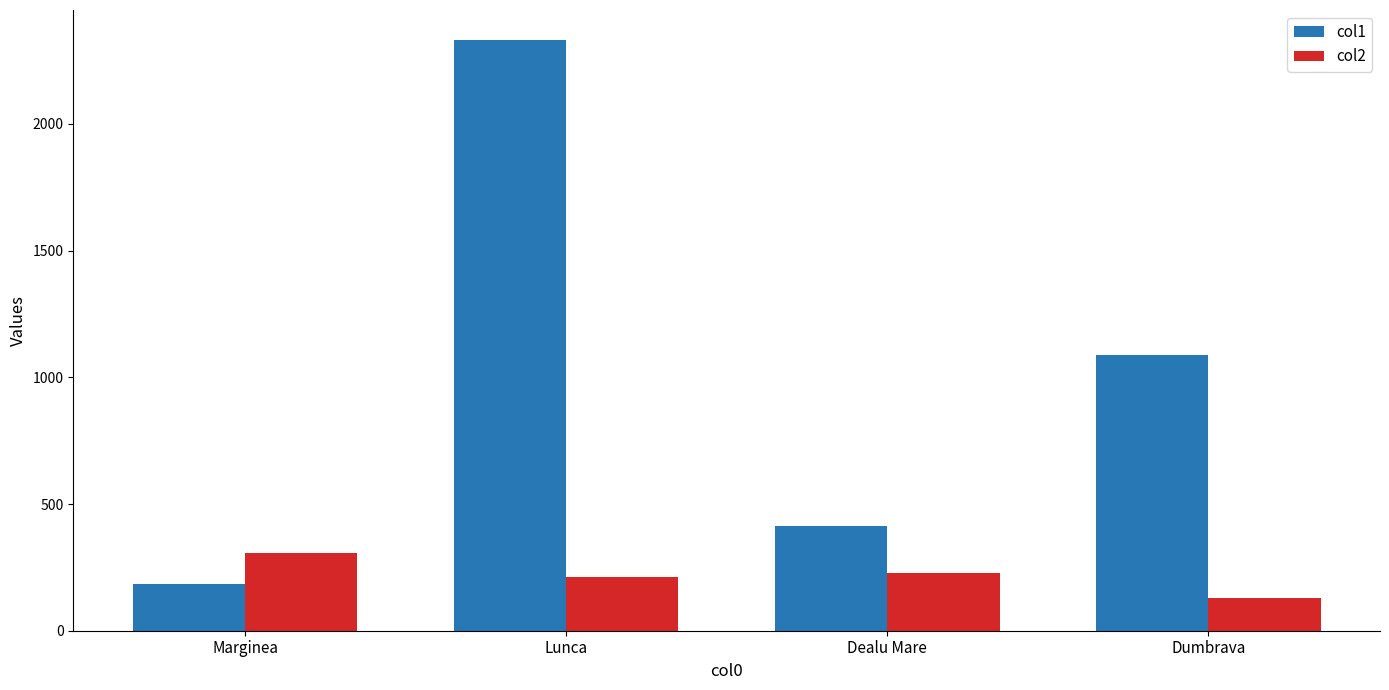

Rank the series at Lunca from highest to lowest value.

col1, col2